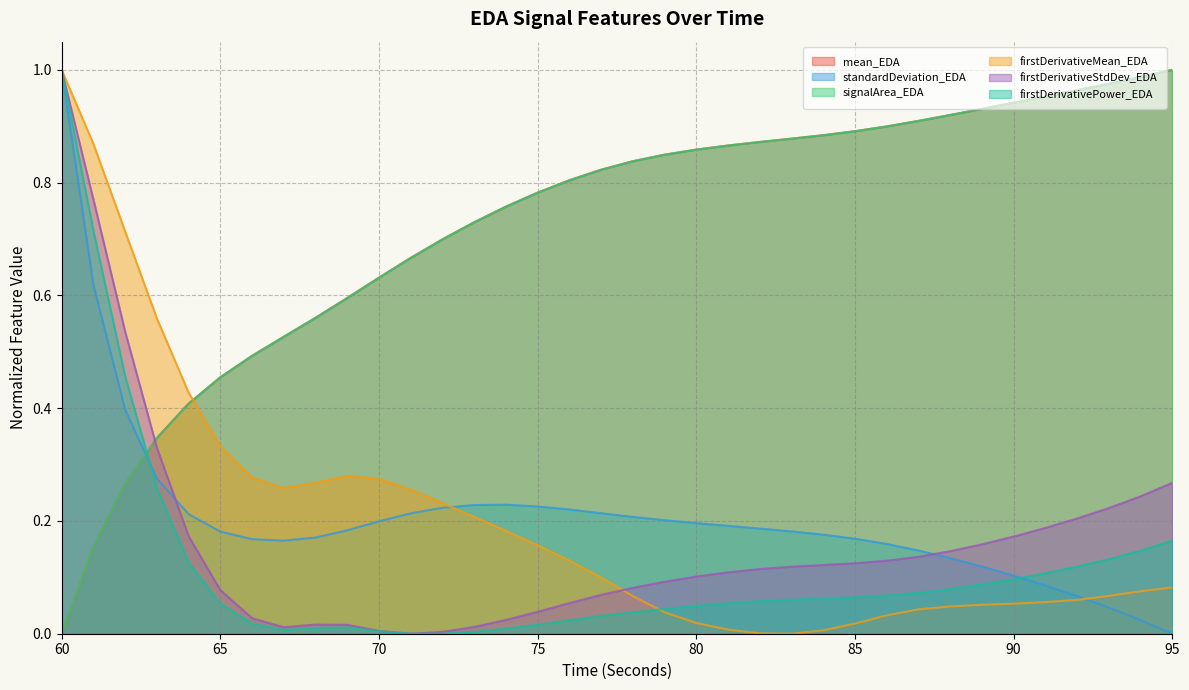

Is it true that firstDerivativeMean_EDA equals 0.1 at 93?

False